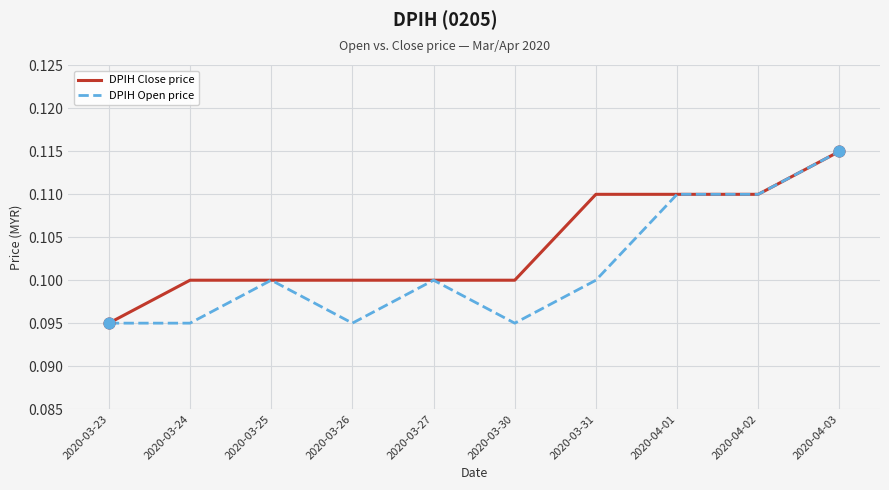

Between 2020-03-27 and 2020-03-30, which series saw the biggest shift?

DPIH Open price